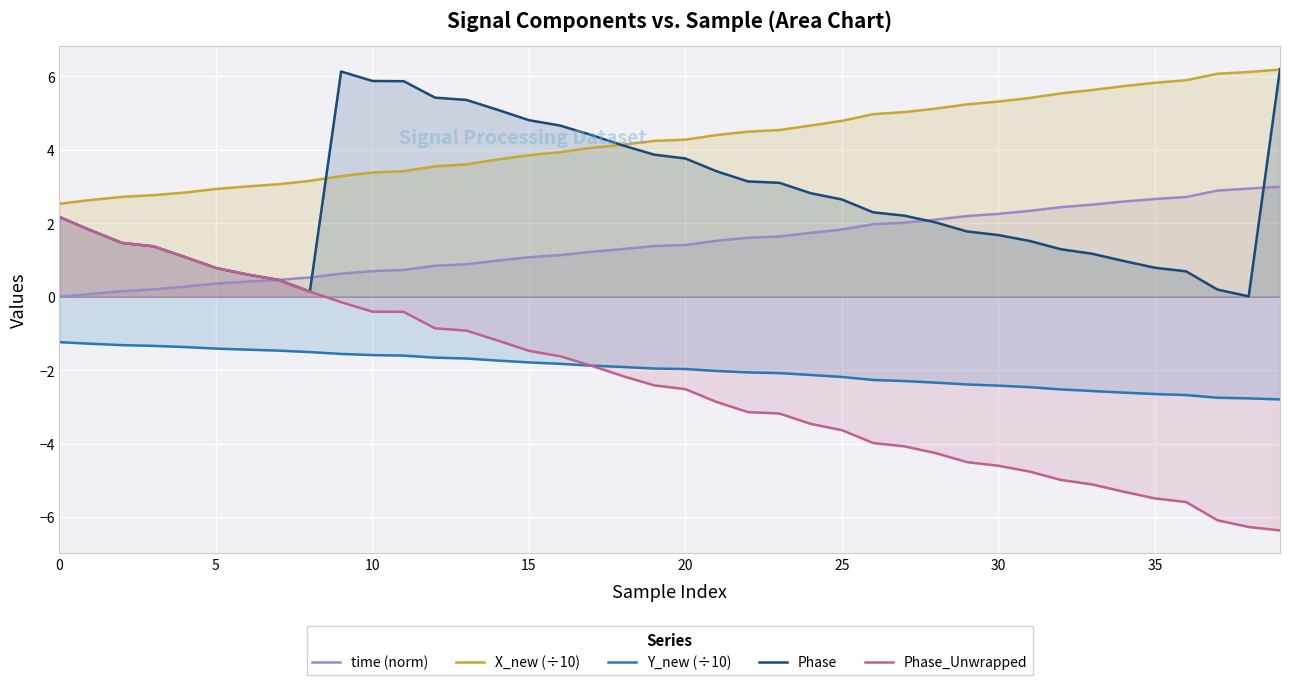

True or false: Y_new (÷10) and Phase_Unwrapped cross at least once.

True